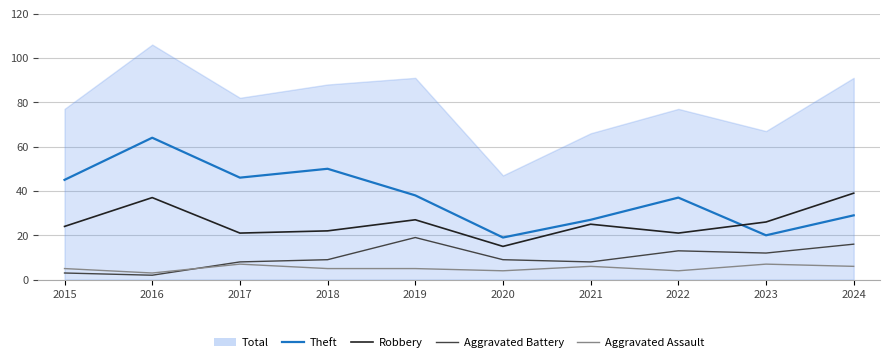

At which category is the sum across all series the highest?

2016